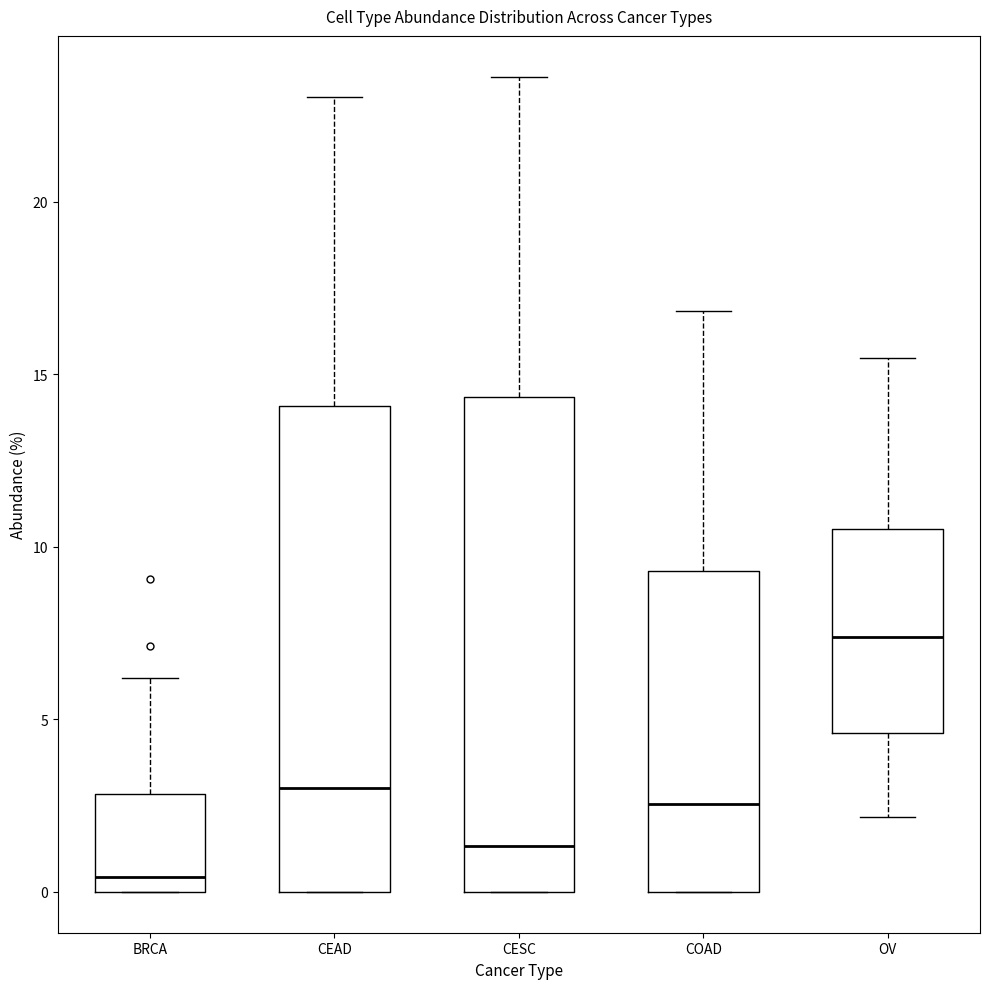

Reading left to right, read every box against the y-axis: the position of its median line, the range the box covers, and the ends of its whiskers. The values are not printed on the chart, so give them approximately, as read against the axis.

BRCA: median 0.5, box 0.0 to 3.0, whiskers 0.0 to 6.0
CEAD: median 3.0, box 0.0 to 14.0, whiskers 0.0 to 23.0
CESC: median 1.5, box 0.0 to 14.5, whiskers 0.0 to 23.5
COAD: median 2.5, box 0.0 to 9.5, whiskers 0.0 to 17.0
OV: median 7.5, box 4.5 to 10.5, whiskers 2.0 to 15.5